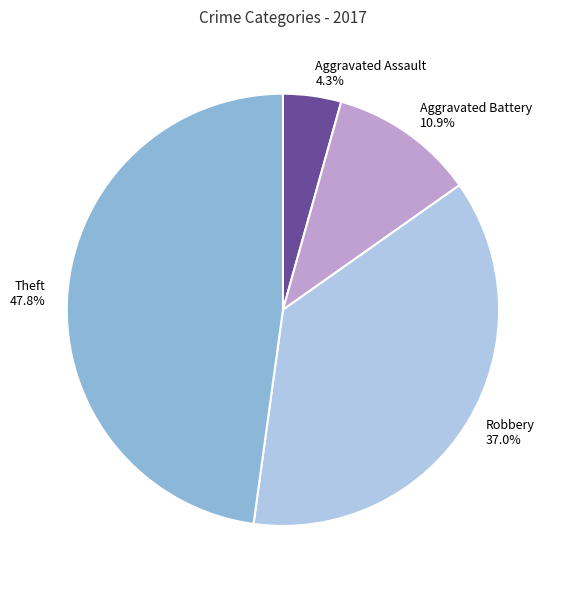

Is there any slice that represents more than half of the pie?

No